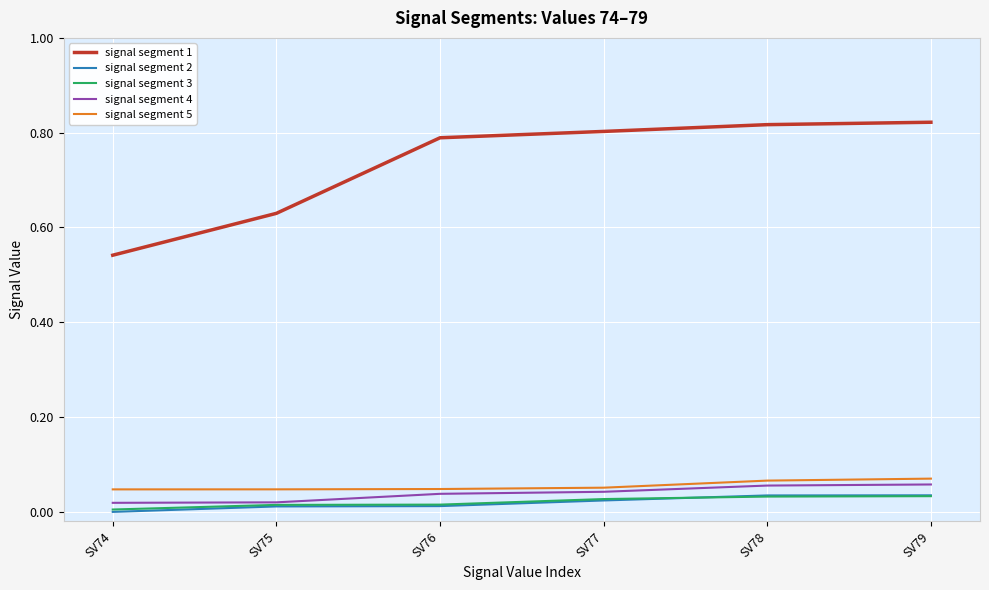

Which series has the widest spread of values?

signal segment 1